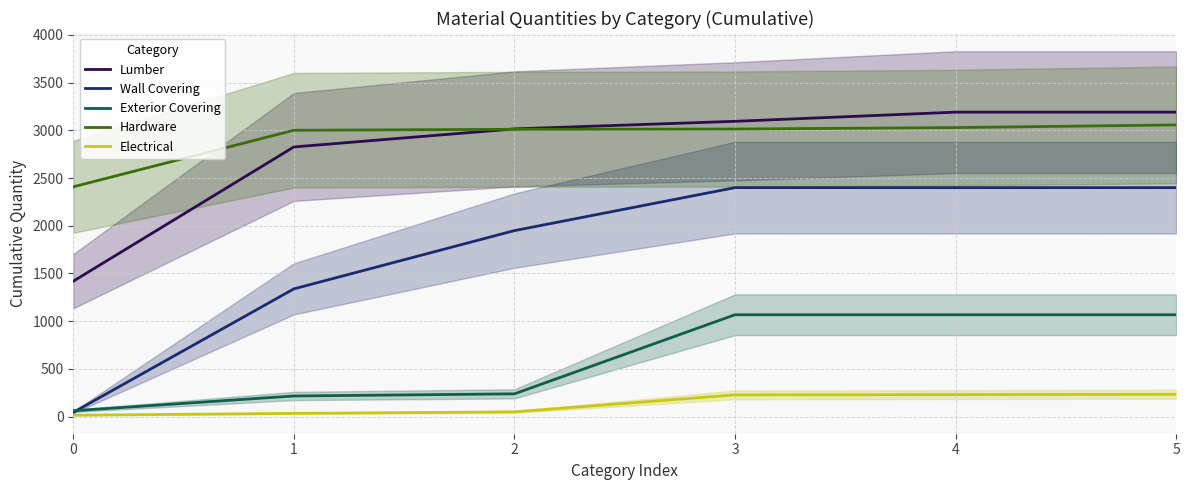

How many values in the Electrical series are below 228?

3